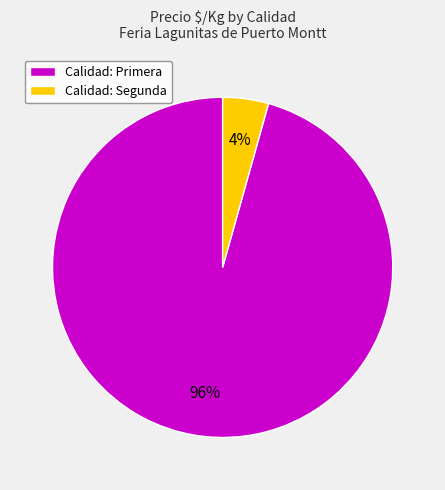

Count the number of slices in the pie.

2